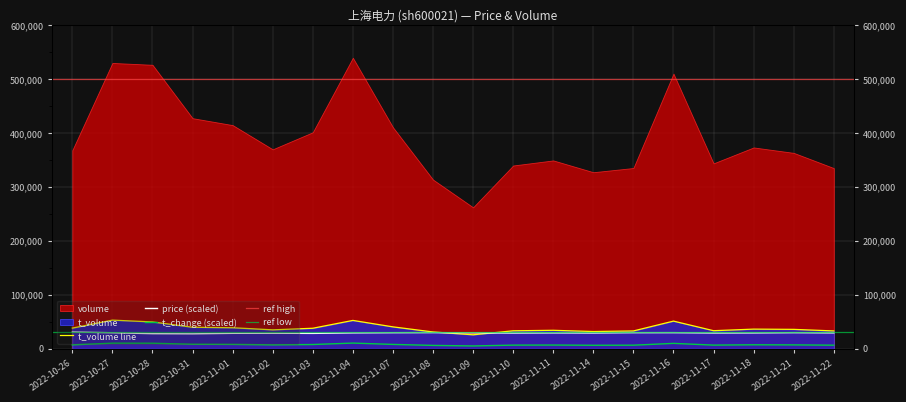

Which category has the lowest value in the price series?

2022-10-31